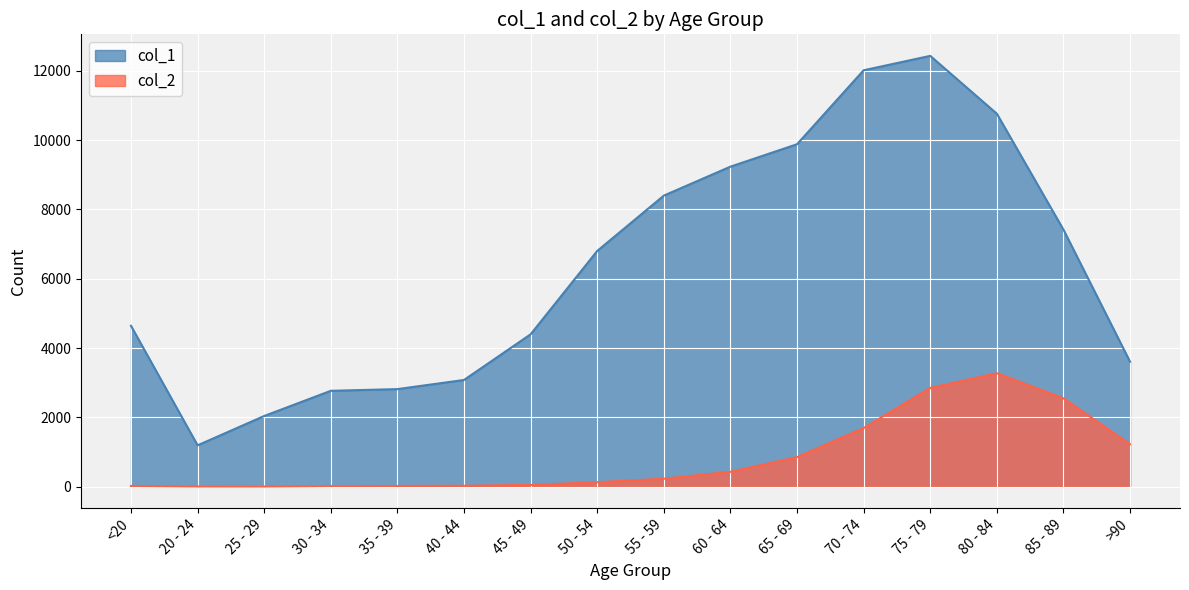

Rank the categories by col_1 value from highest to lowest.

75 - 79, 70 - 74, 80 - 84, 65 - 69, 60 - 64, 55 - 59, 85 - 89, 50 - 54, <20, 45 - 49, >90, 40 - 44, 35 - 39, 30 - 34, 25 - 29, 20 - 24